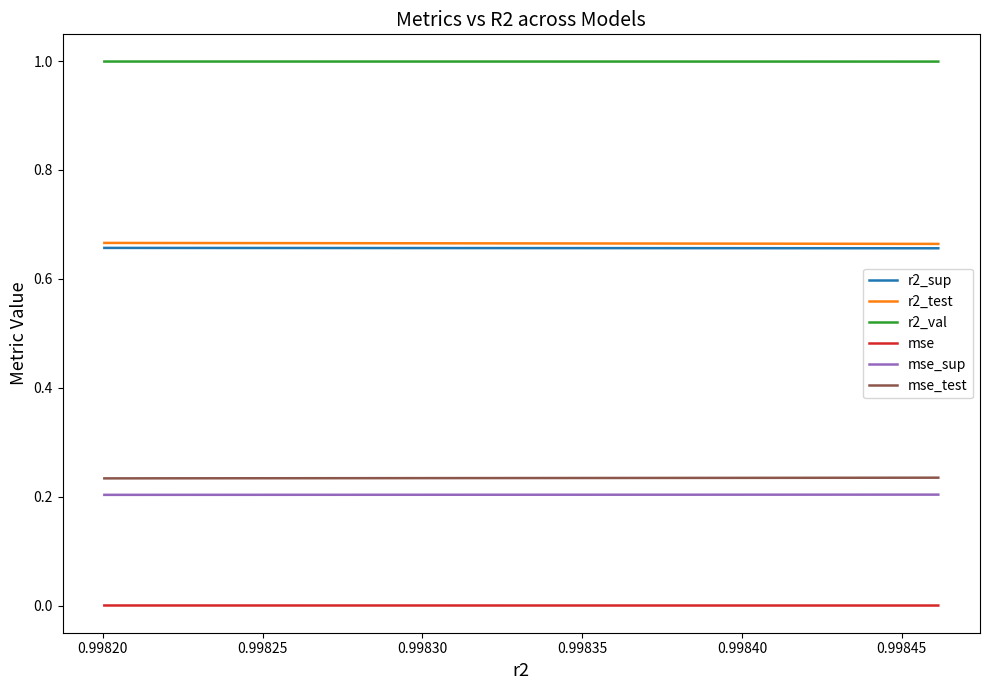

True or false: r2_sup and mse_test intersect in this chart.

False